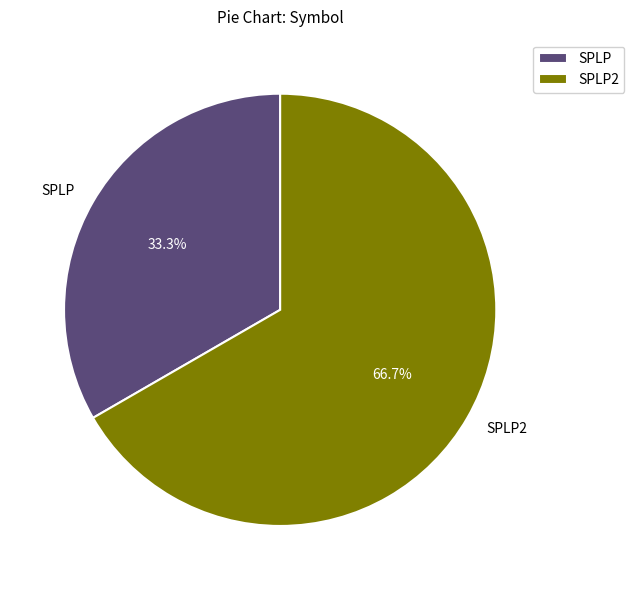

Which category has the biggest portion of the pie?

SPLP2